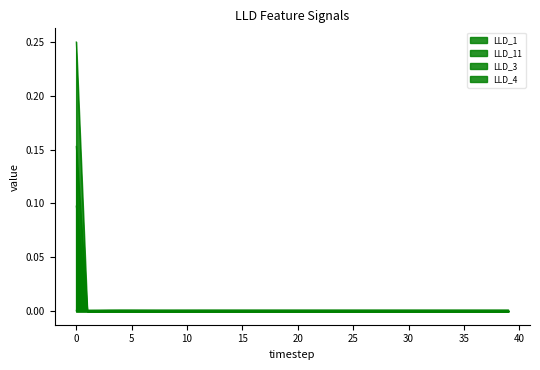

Rank the series at 10 from lowest to highest value.

LLD_3, LLD_4, LLD_11, LLD_1